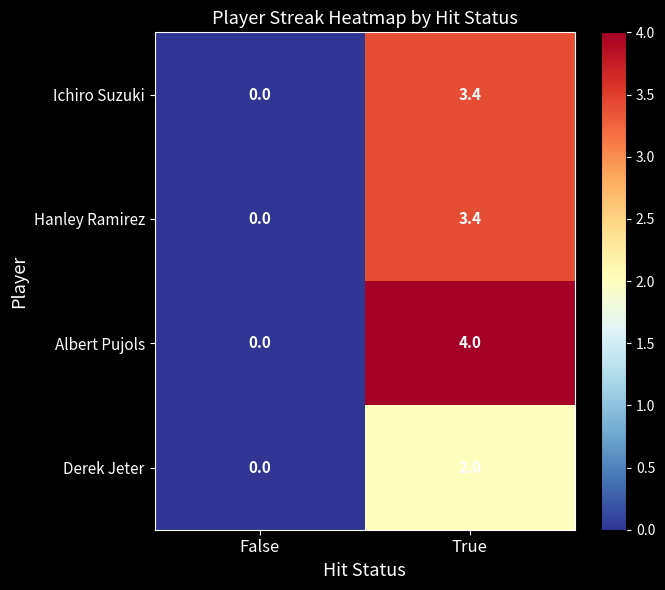

Which series has the largest total across all categories?

Albert Pujols